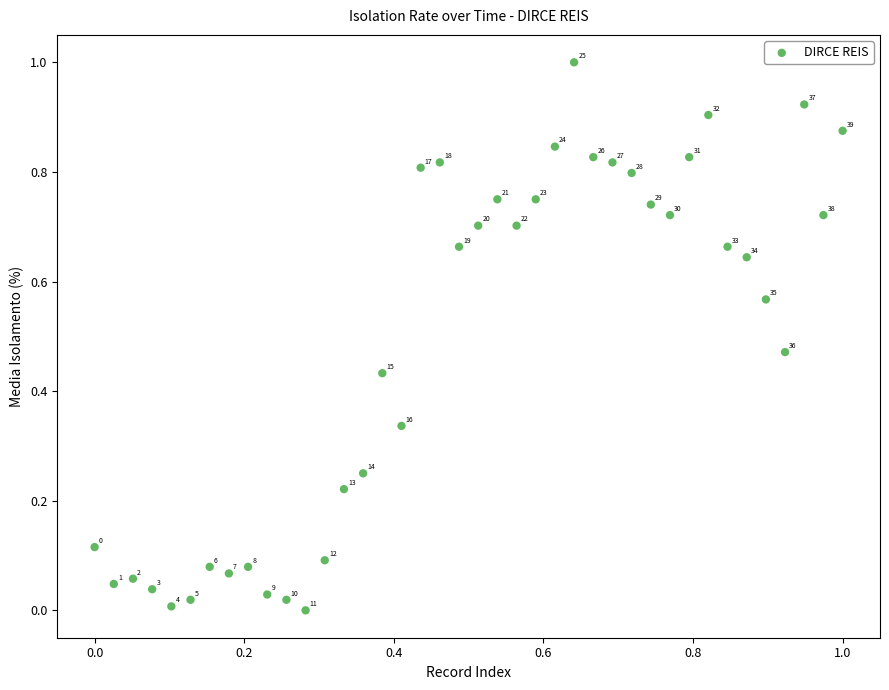

What is the range of Y values (max minus min)?

1.0